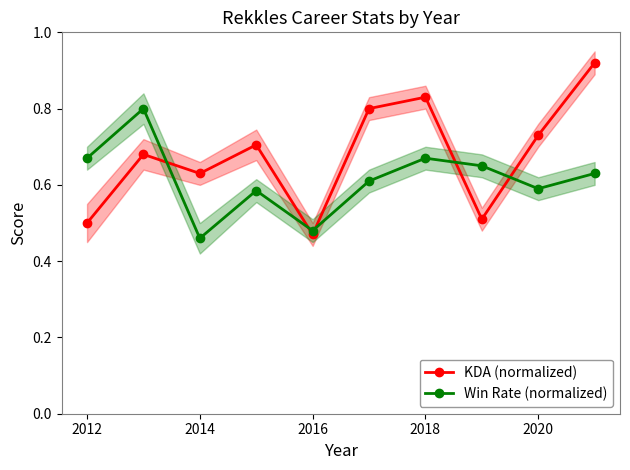

Count the Win Rate (normalized) values in the range 0 to 1.

10